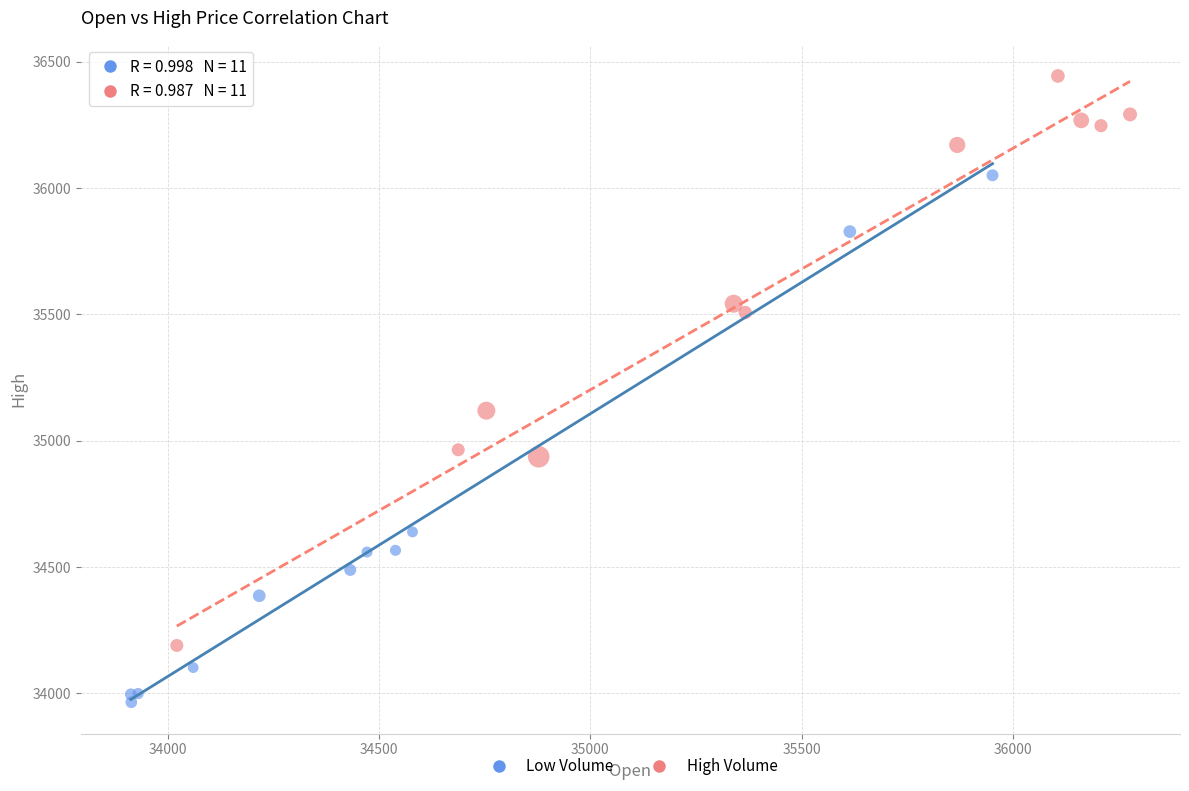

Which series reaches the maximum Y coordinate?

High Volume